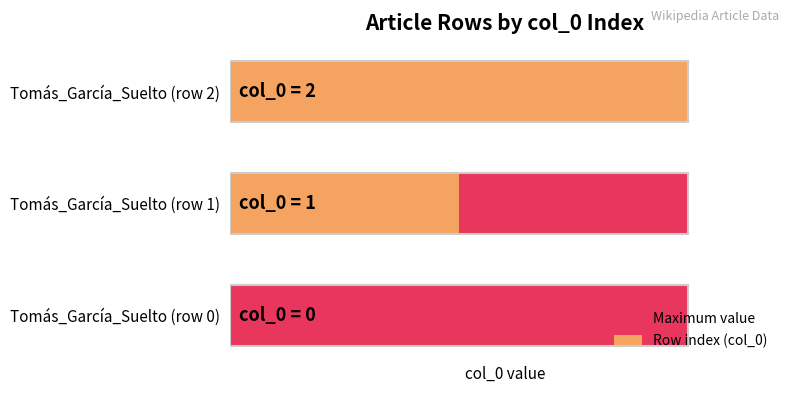

What are all the series names shown in the legend?

Maximum value, Row index (col_0)